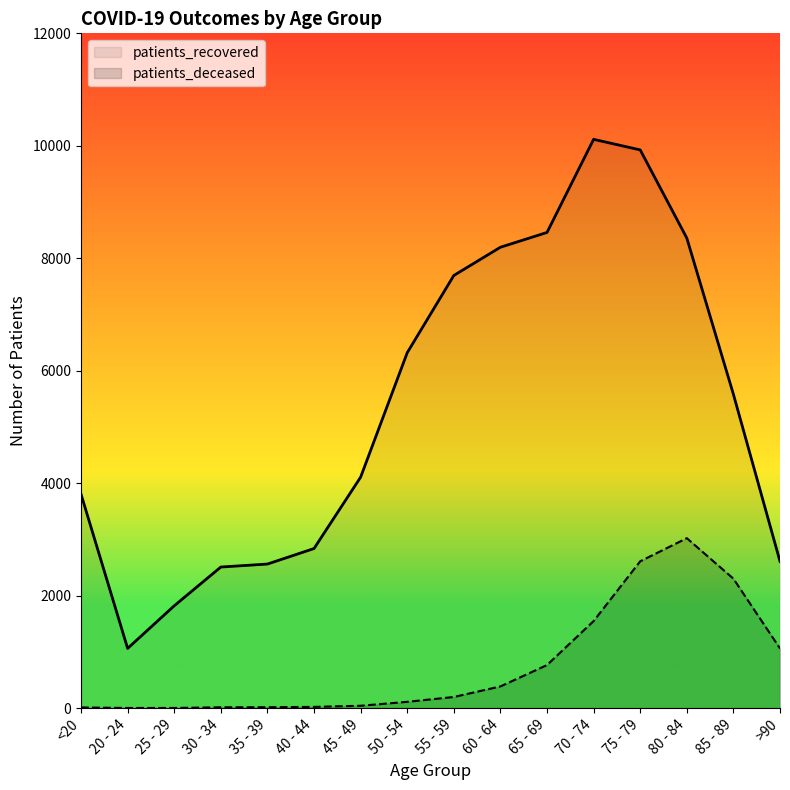

True or false: patients_recovered and patients_deceased intersect in this chart.

False